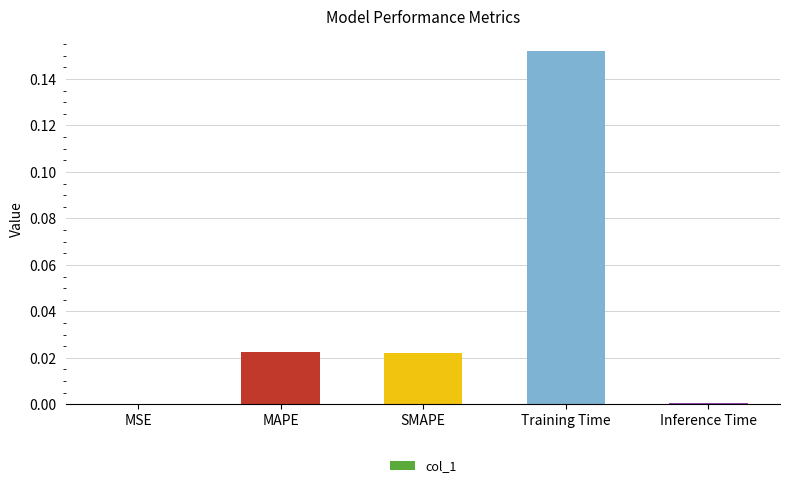

Is it true that the value at Inference Time is 0.0?

True